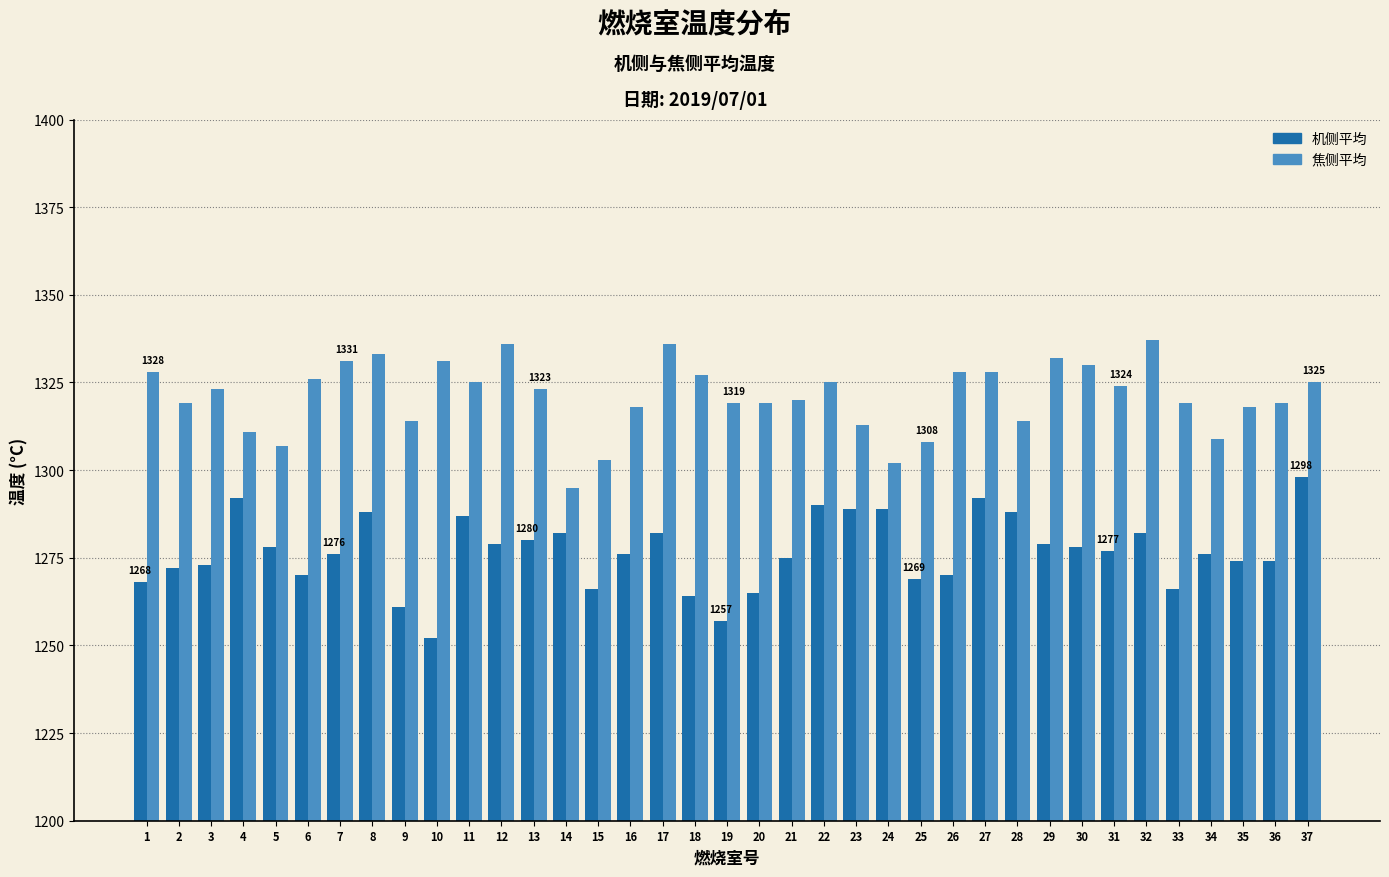

Which series changed the most between 19 and 22?

机侧平均